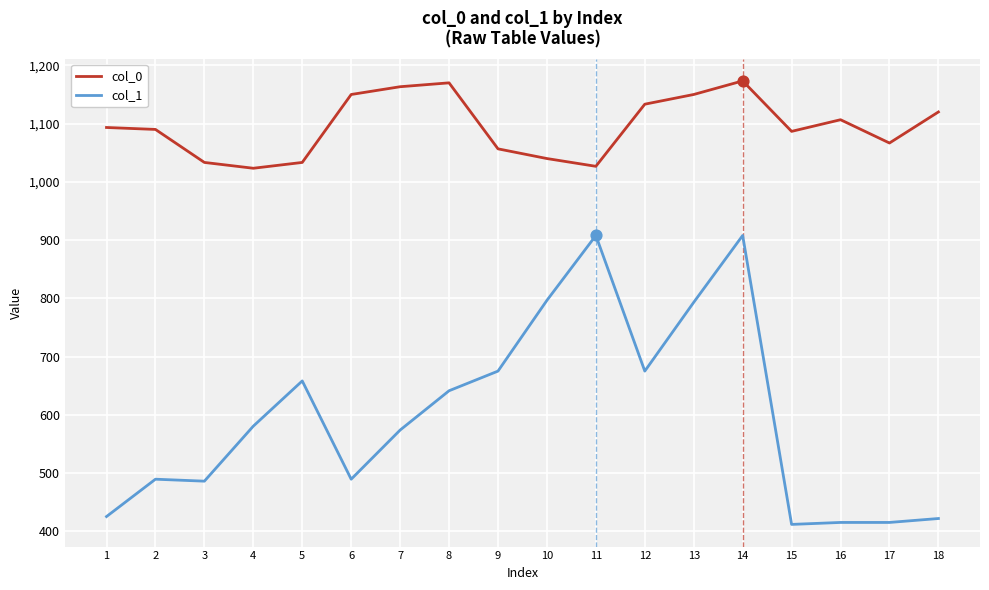

What are all the series names shown in the legend?

col_0, col_1